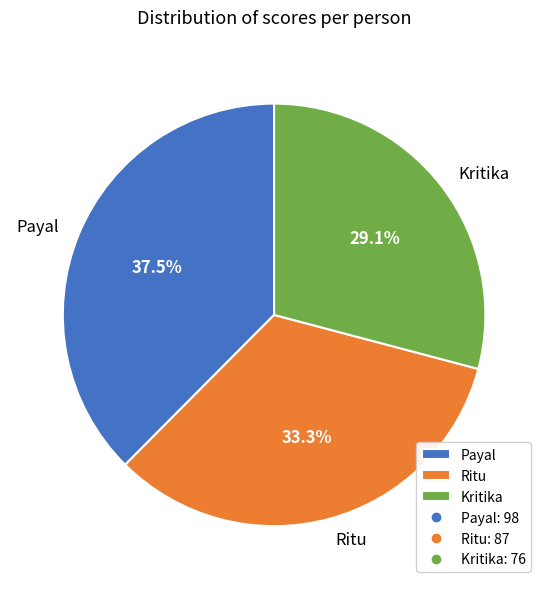

Which slice is the largest?

Payal